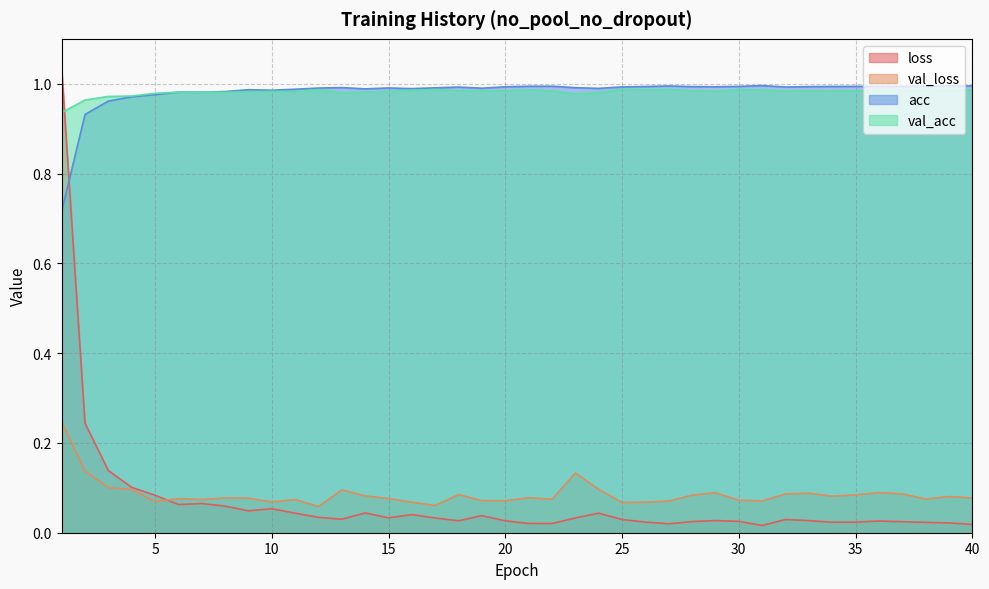

True or false: val_loss and val_acc cross at least once.

False